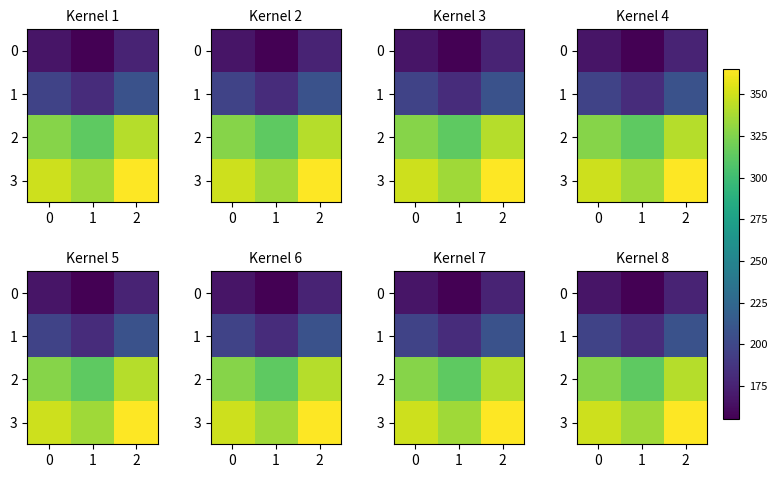

Read the 2 value at 1.

313.0